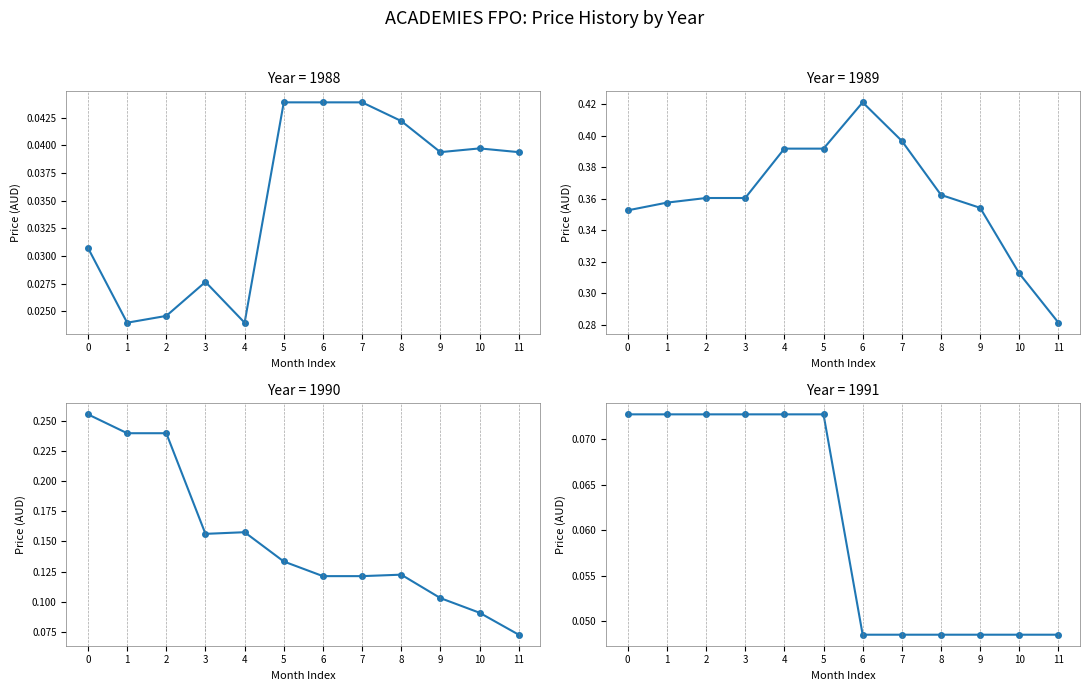

List the labels in order of value, smallest first.

6, 7, 8, 9, 10, 11, 0, 1, 2, 3, 4, 5